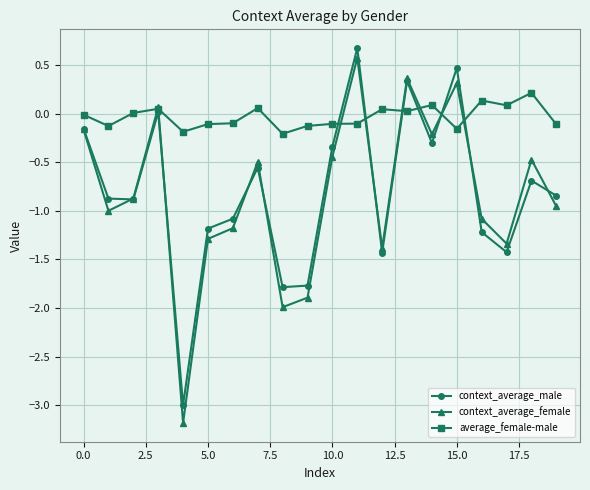

How many interior local peaks does the context_average_male series have?

6